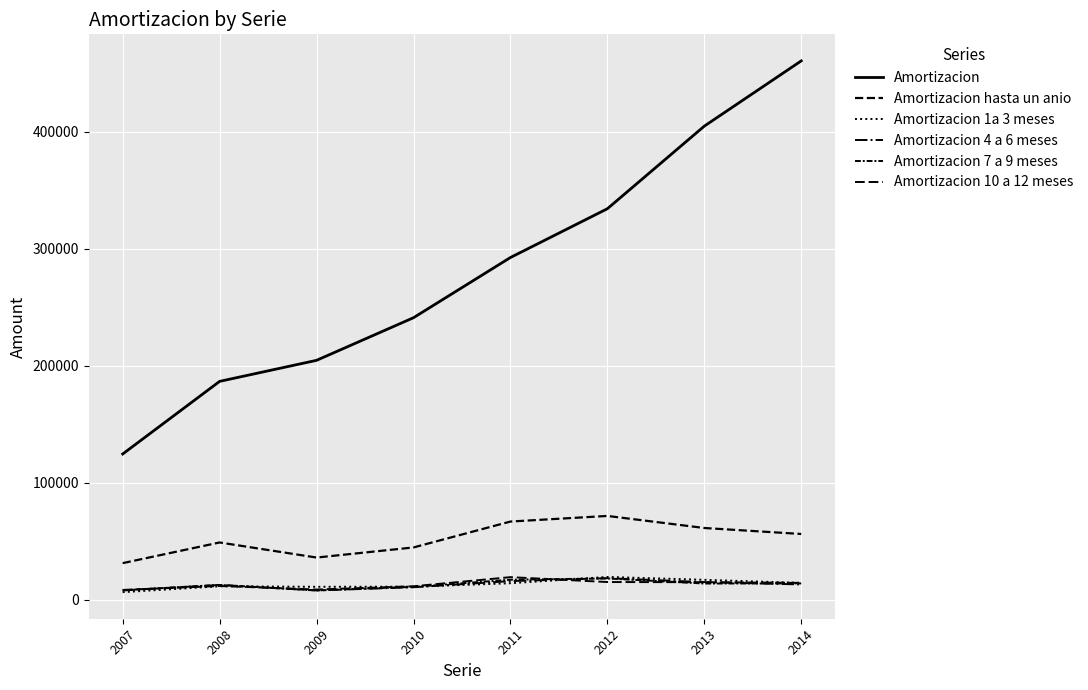

Which series ends up on top after the final intersection of Amortizacion 10 a 12 meses and Amortizacion 1a 3 meses?

Amortizacion 10 a 12 meses